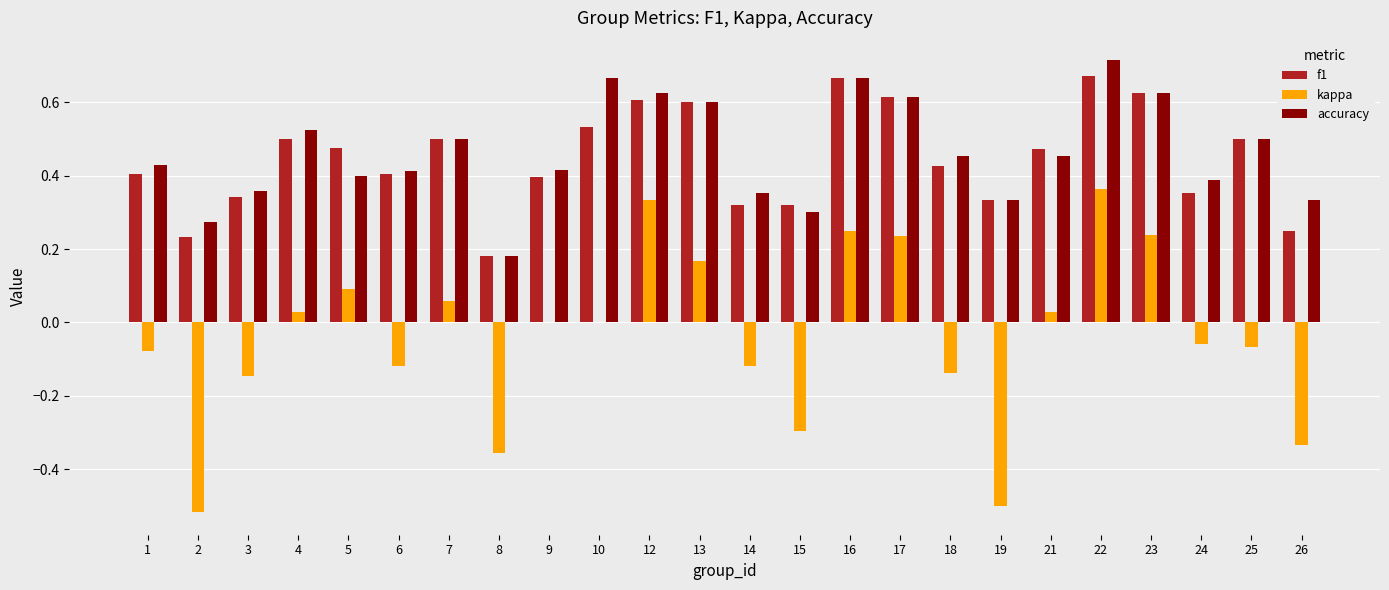

Which category has the highest value in the accuracy series?

22